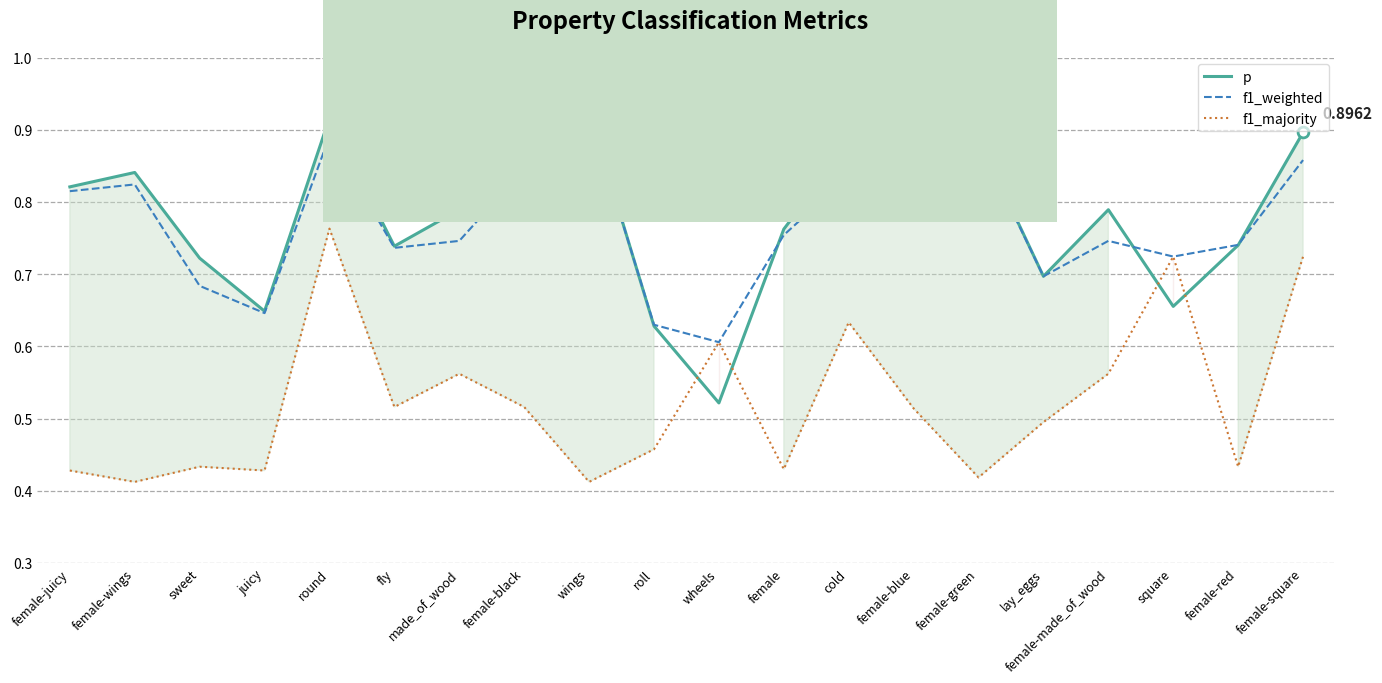

What are all the series names shown in the legend?

p, f1_weighted, f1_majority